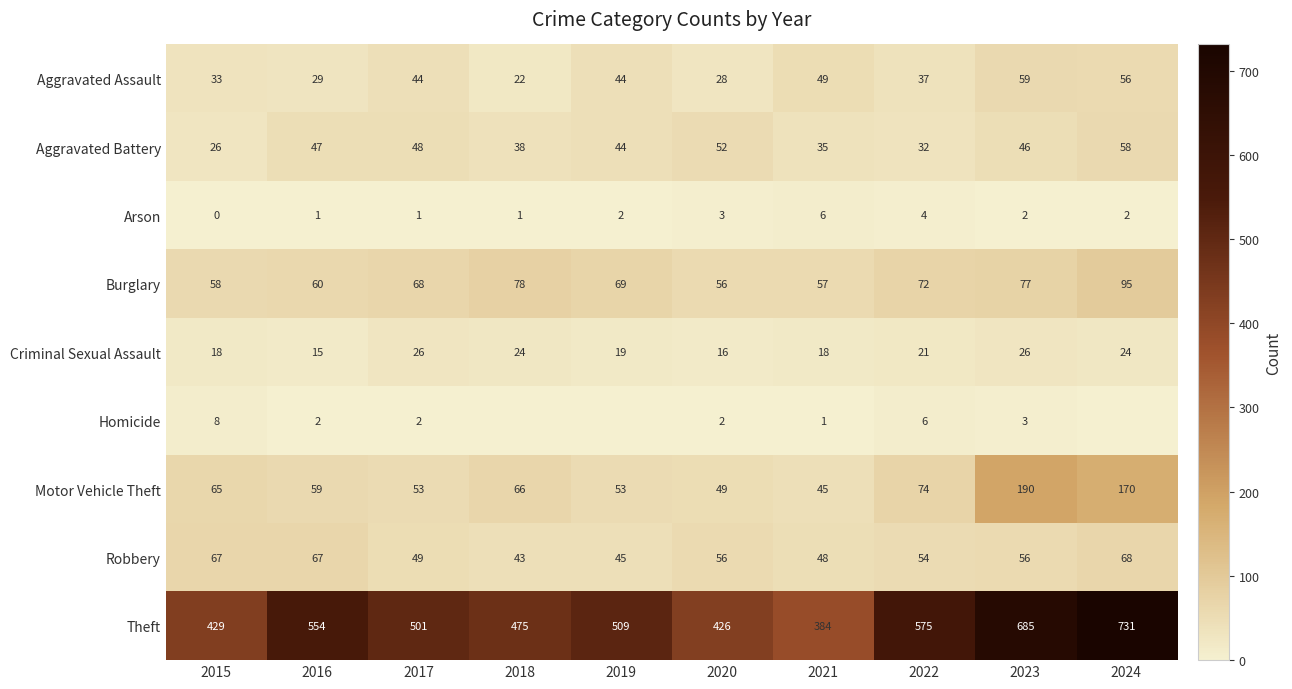

Rank the series at 2017 from lowest to highest value.

Arson, Homicide, Criminal Sexual Assault, Aggravated Assault, Aggravated Battery, Robbery, Motor Vehicle Theft, Burglary, Theft